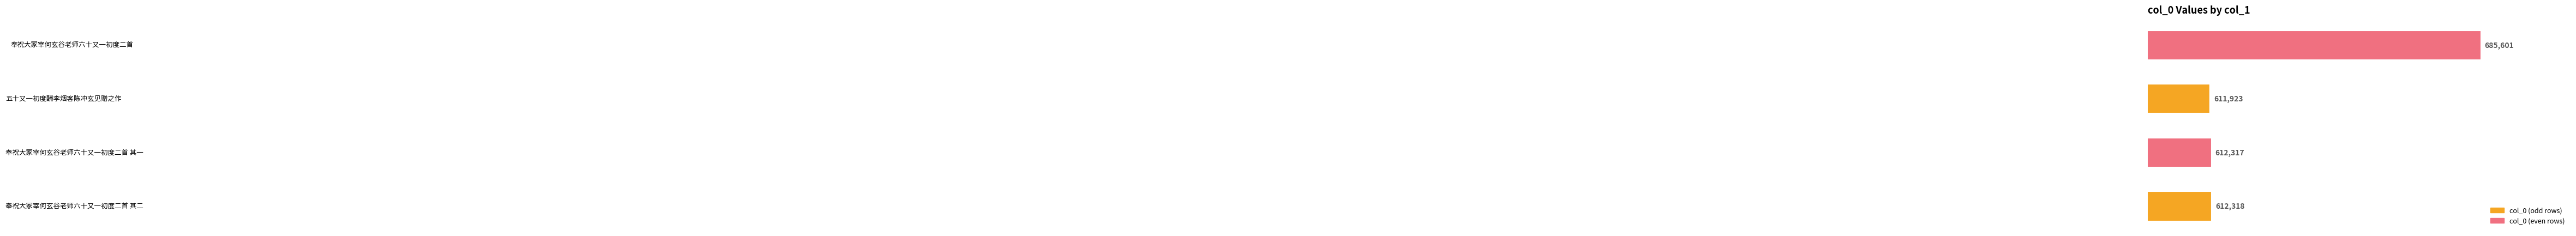

Count the number of categories in the chart.

4